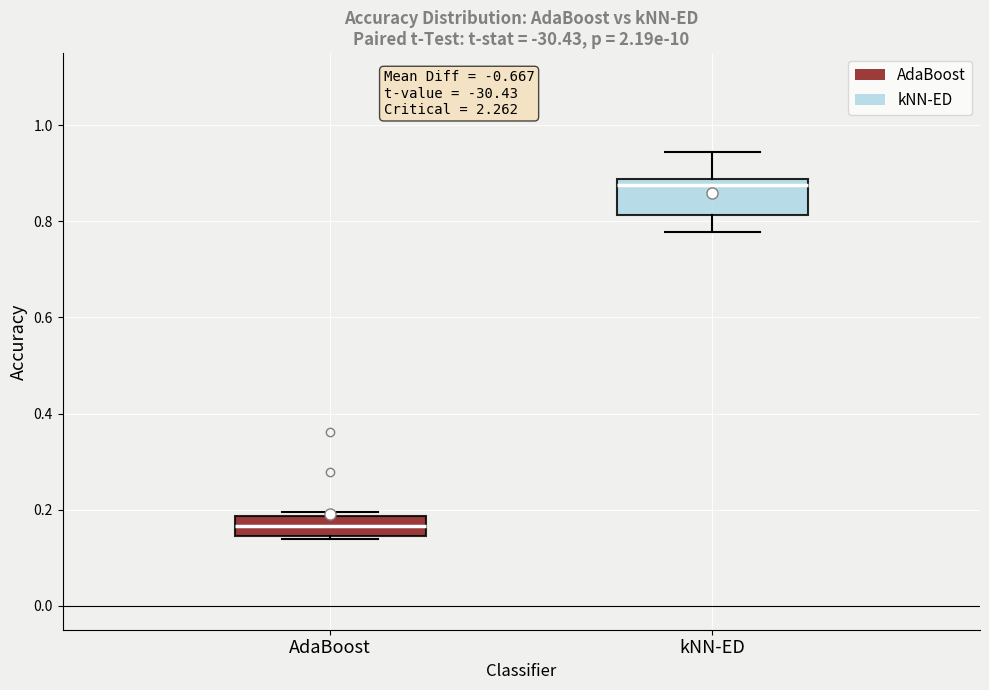

Reading left to right, read every box against the y-axis: the position of its median line, the range the box covers, and the ends of its whiskers. The values are not printed on the chart, so give them approximately, as read against the axis.

AdaBoost: median 0.16, box 0.14 to 0.18, whiskers 0.14 (just below the box's lower edge) to 0.20
kNN-ED: median 0.88 (just below the box's upper edge), box 0.82 to 0.88, whiskers 0.78 to 0.94